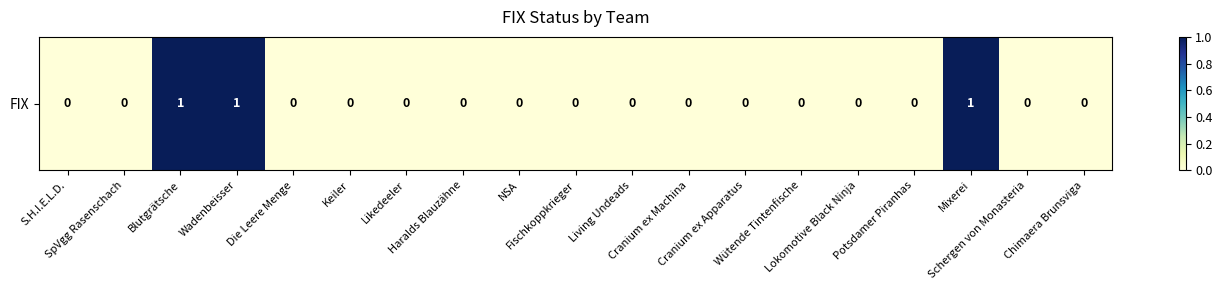

How many values exceed 0?

3